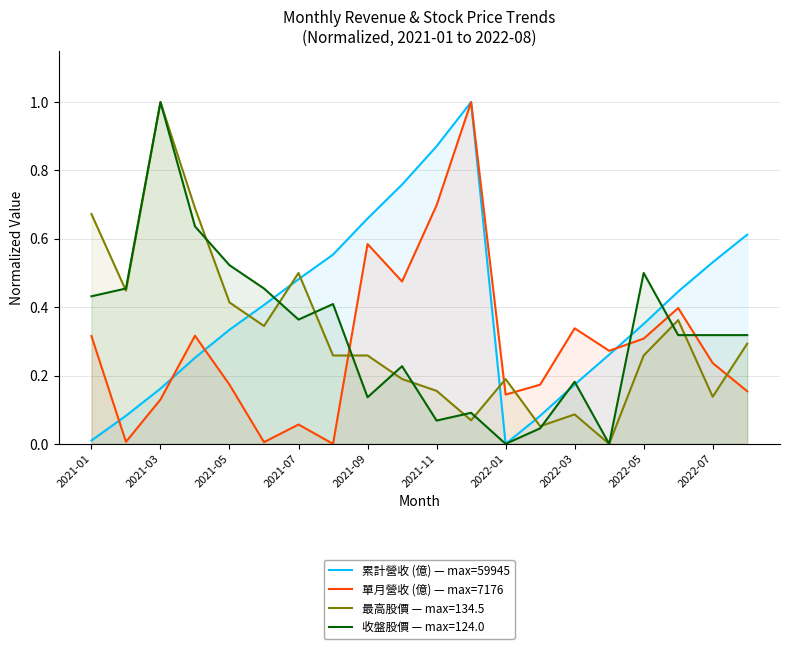

Which series has the largest total across all categories?

累計營收 (億) — max=59945